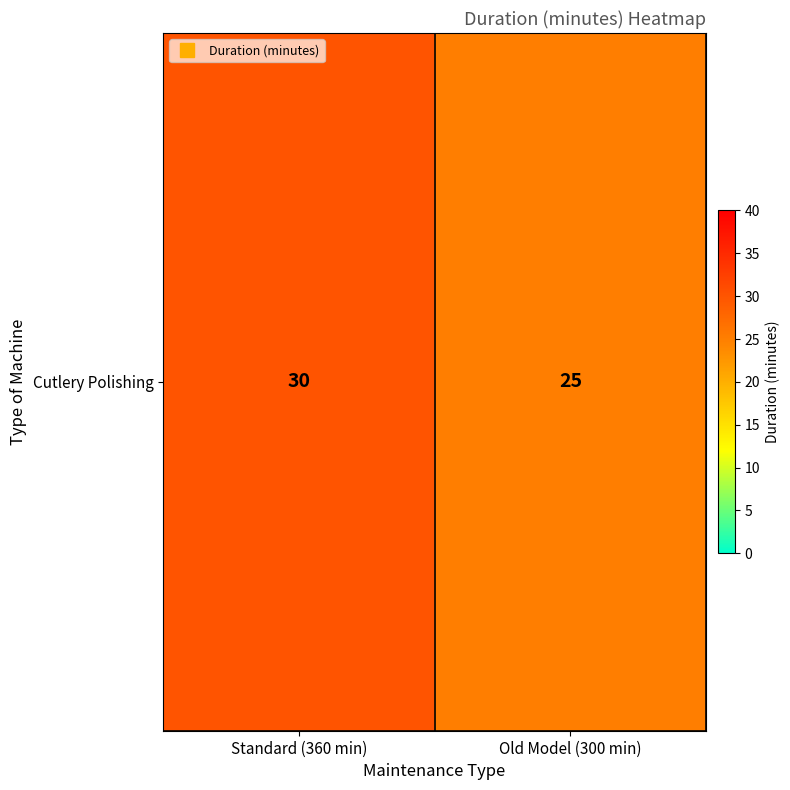

Where is the data nearest to the value 27?

Old Model (300 min)